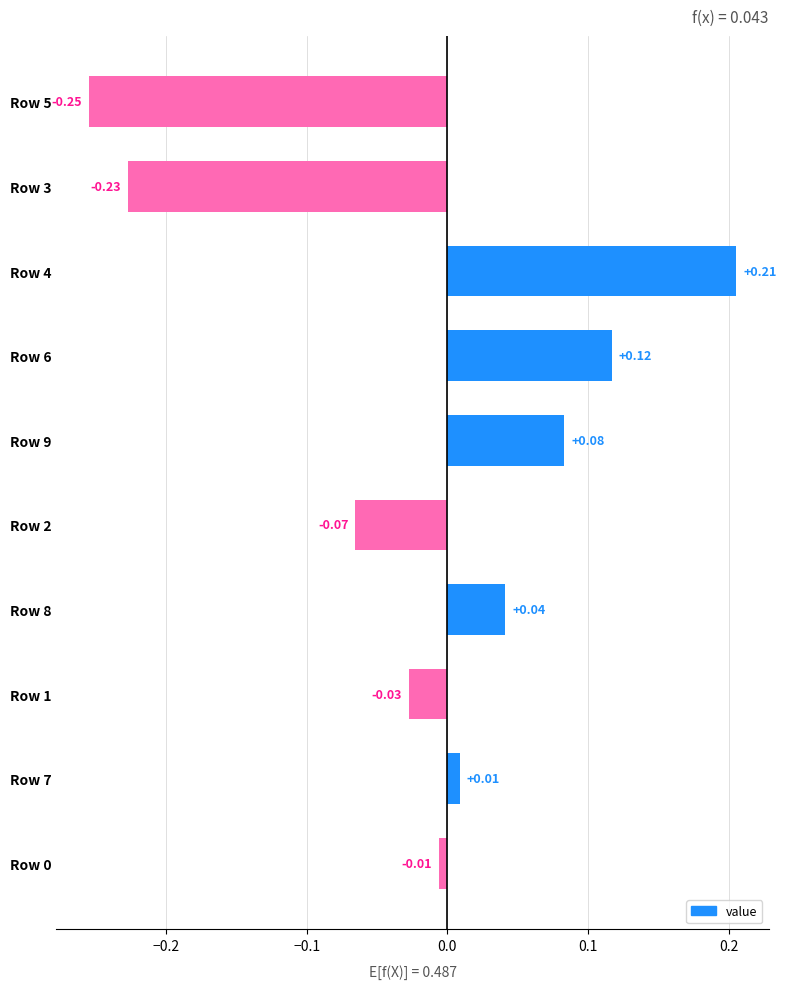

Are the bars horizontal?

Yes